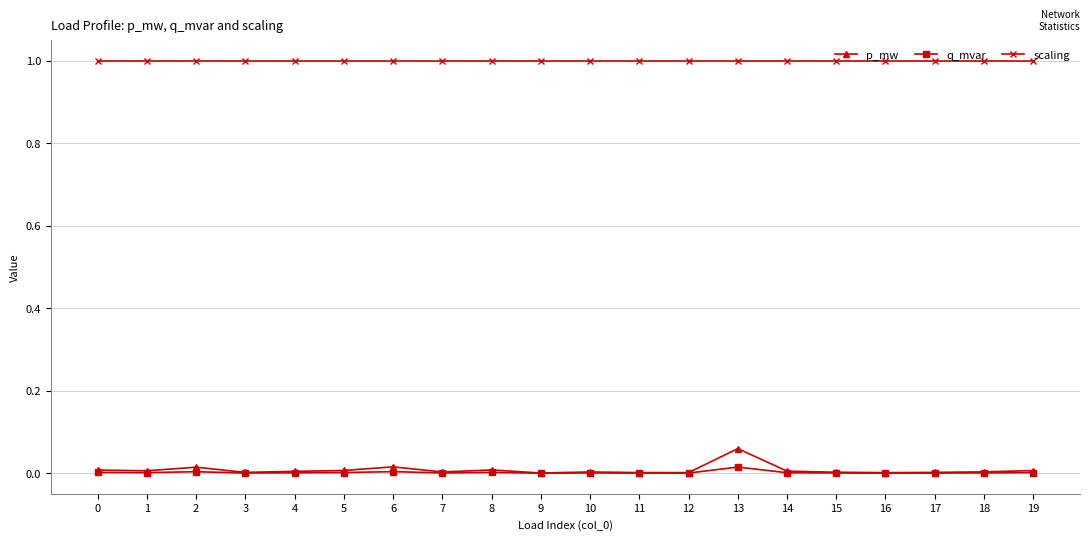

What are all the series names shown in the legend?

p_mw, q_mvar, scaling